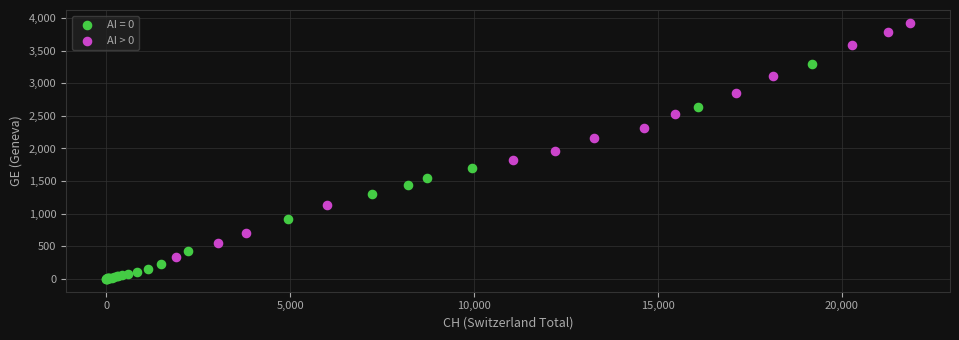

Which series contains the highest Y value?

AI > 0